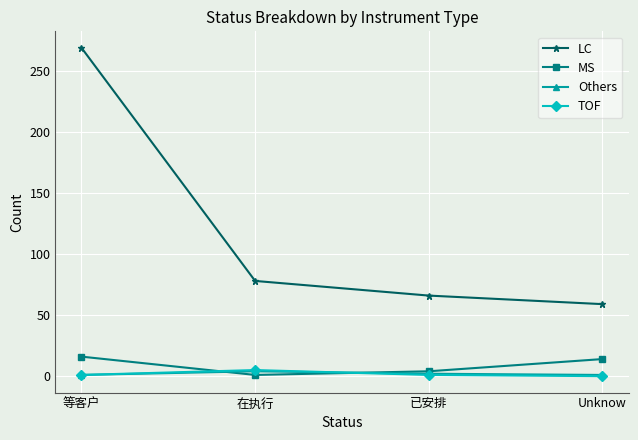

At which category does the chart reach its peak across all series?

等客户